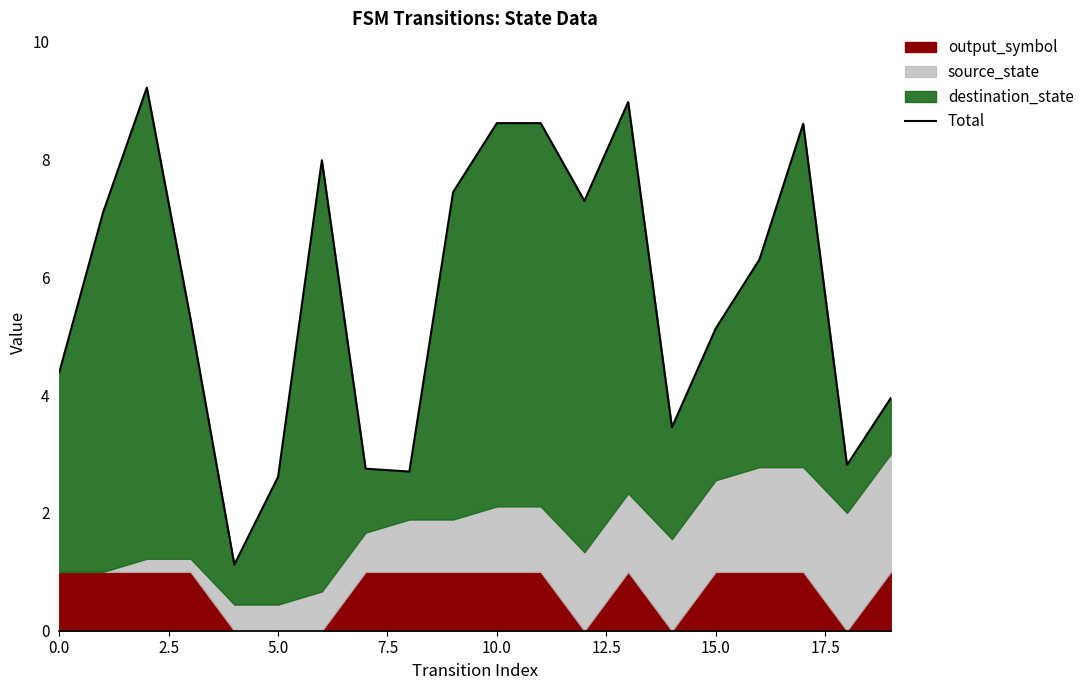

Which has a higher value, 14 or 16?

16